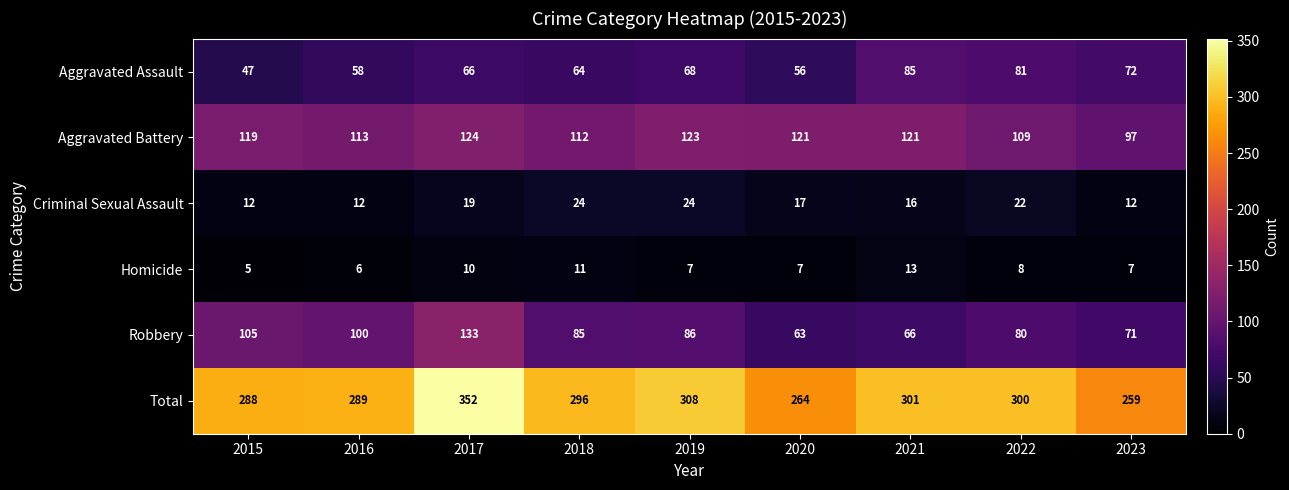

At how many categories does at least one series exceed 171?

9